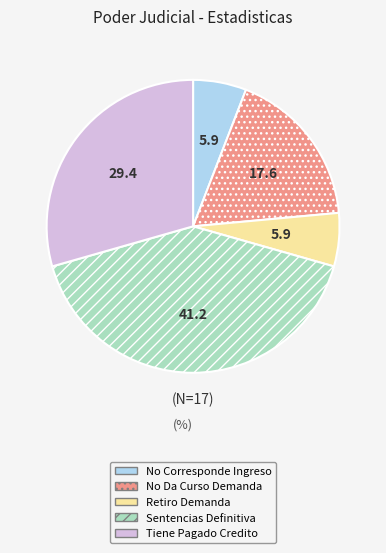

True or false: Tiene Pagado Credito accounts for 29% of the total.

True